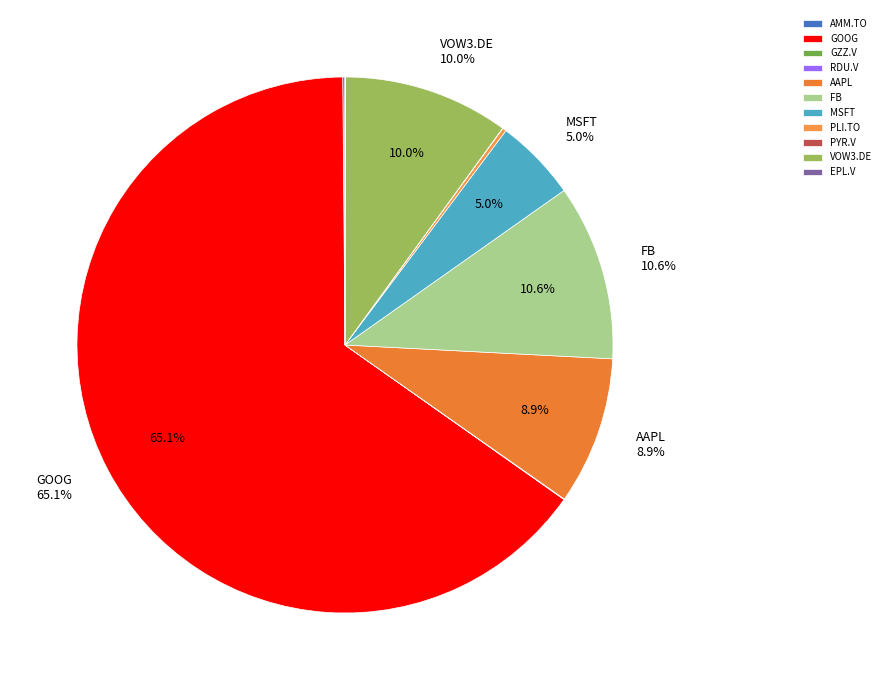

To the nearest percent, what is the difference between the largest and smallest slice percentages?

65%